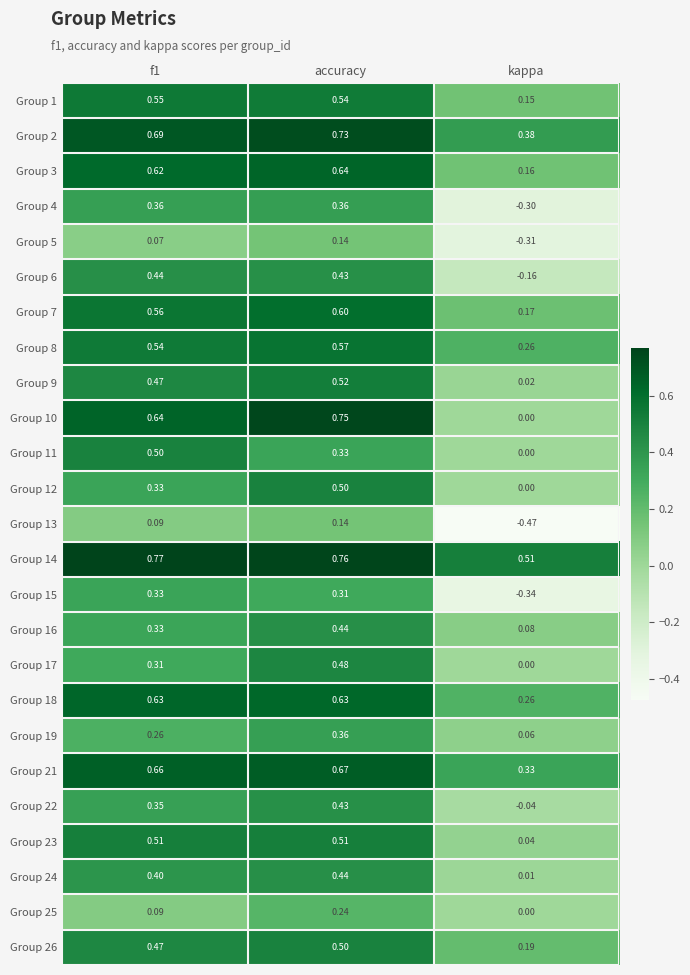

At which label does Group 25 reach its minimum?

kappa